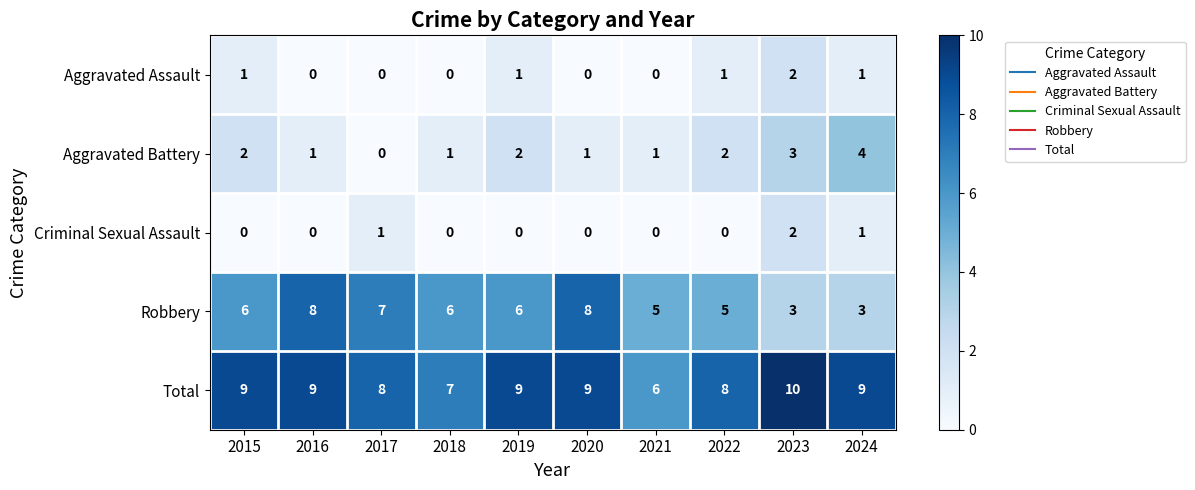

The value of Aggravated Battery at 2019 is 2. True or false?

True